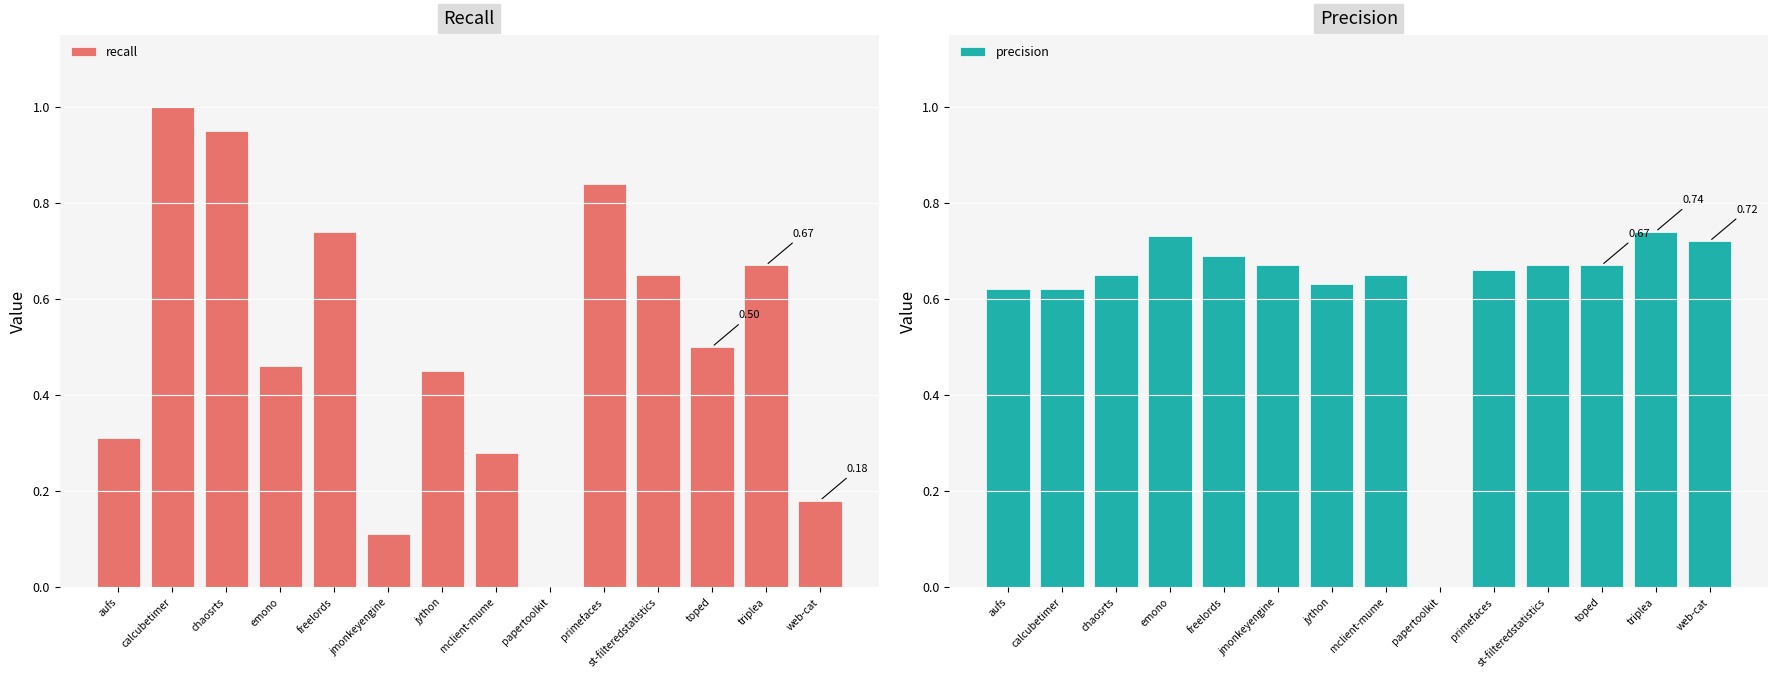

What position from the left is triplea?

13